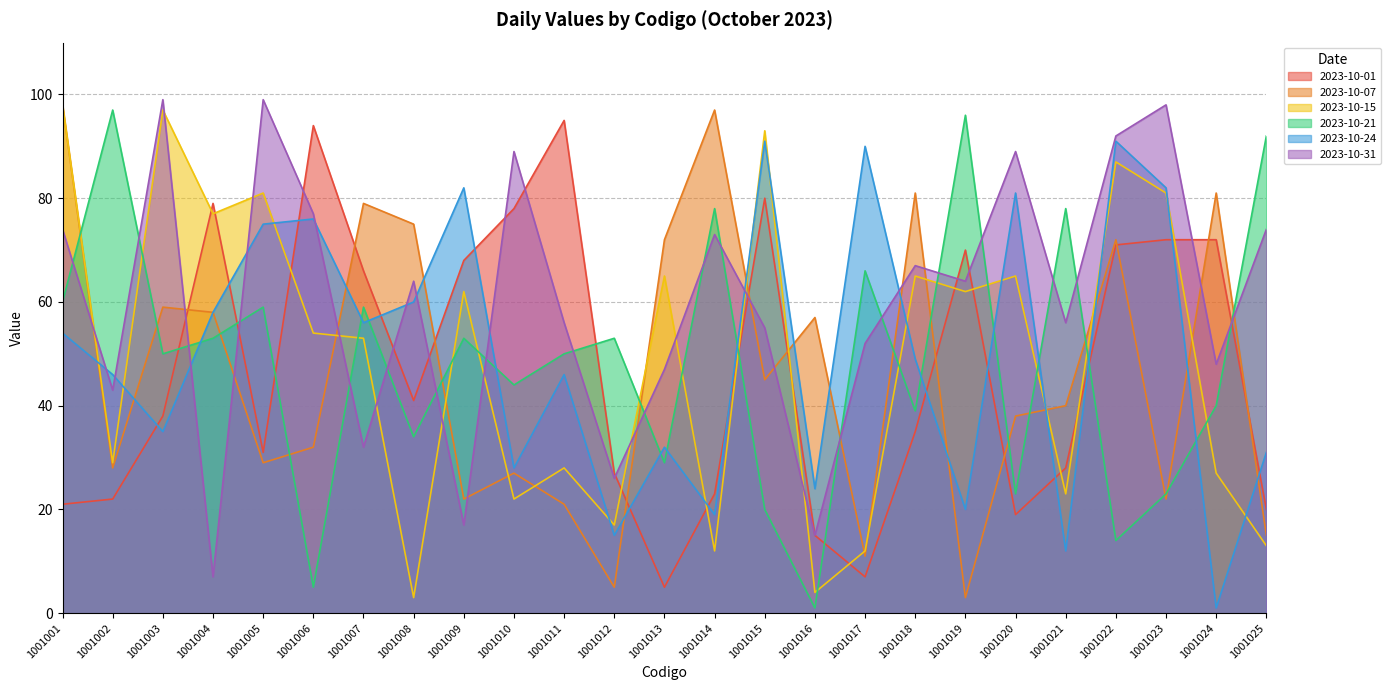

The value of 2023-10-21 at 1001004 is 53. True or false?

True